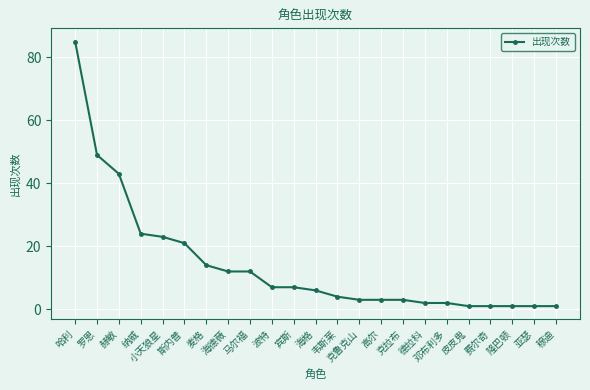

Which label corresponds to the largest value in the chart?

哈利